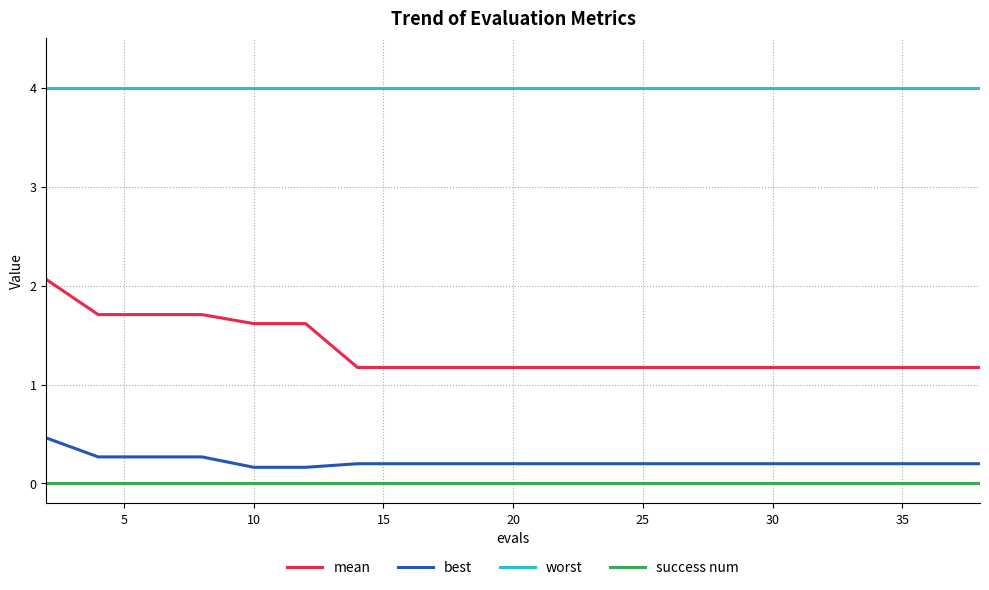

List the series in order of their peak value, lowest first.

success num, best, mean, worst